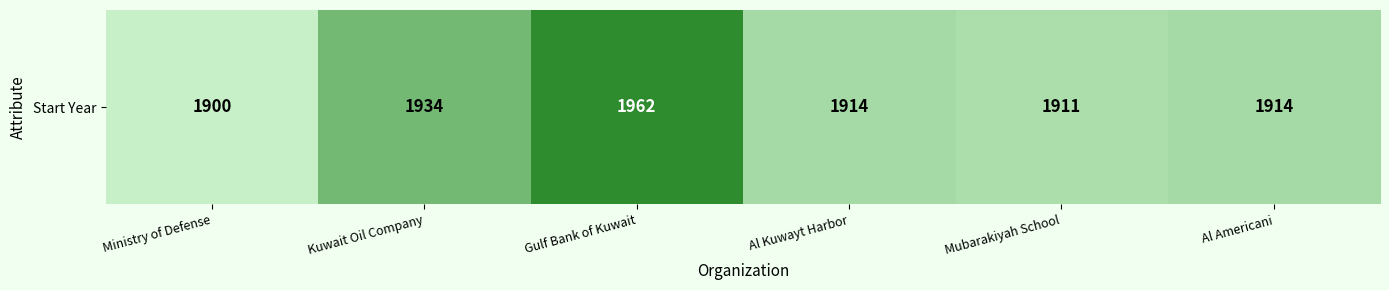

Where does the data first go above 1914?

Kuwait Oil Company